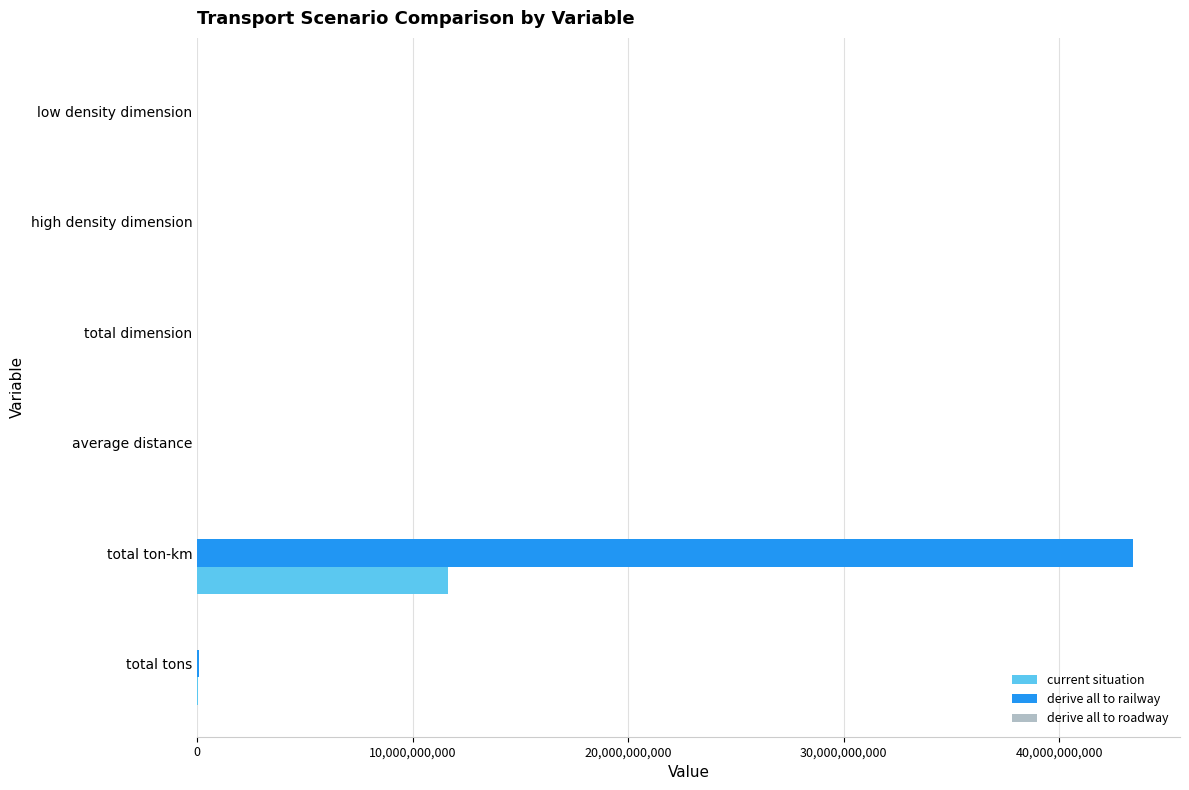

Read the current situation value at total ton-km.

11627164679.7